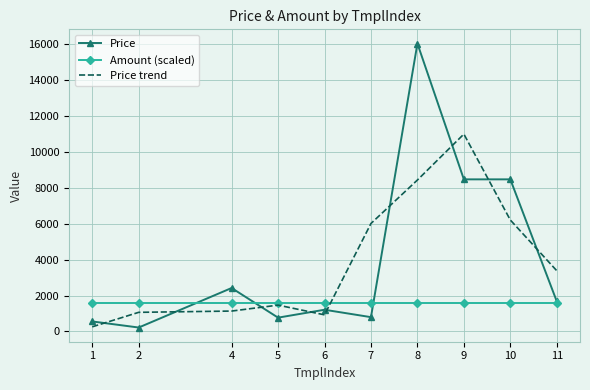

Rank the series by their maximum value, from highest to lowest.

Price, Price trend, Amount (scaled)